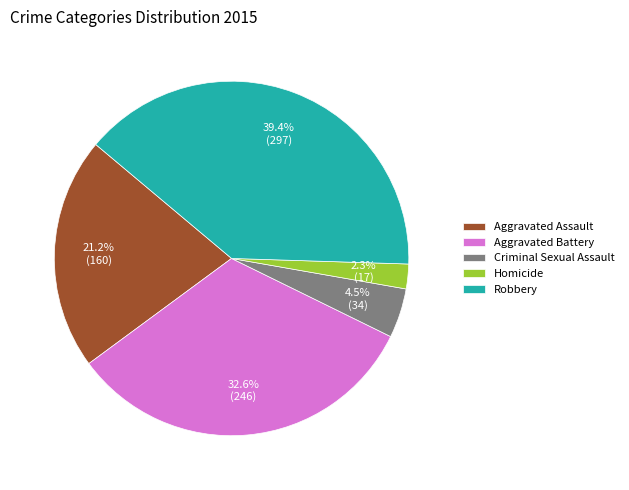

Count the number of slices in the pie.

5